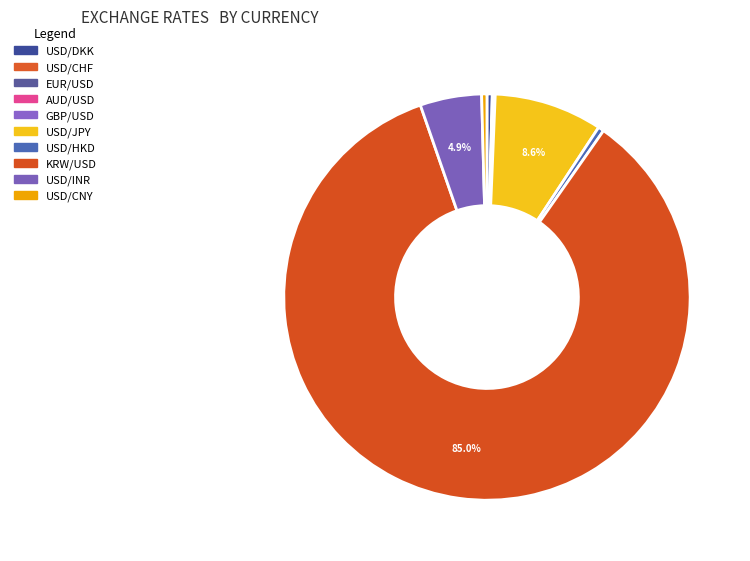

How many slices are in this pie chart?

10